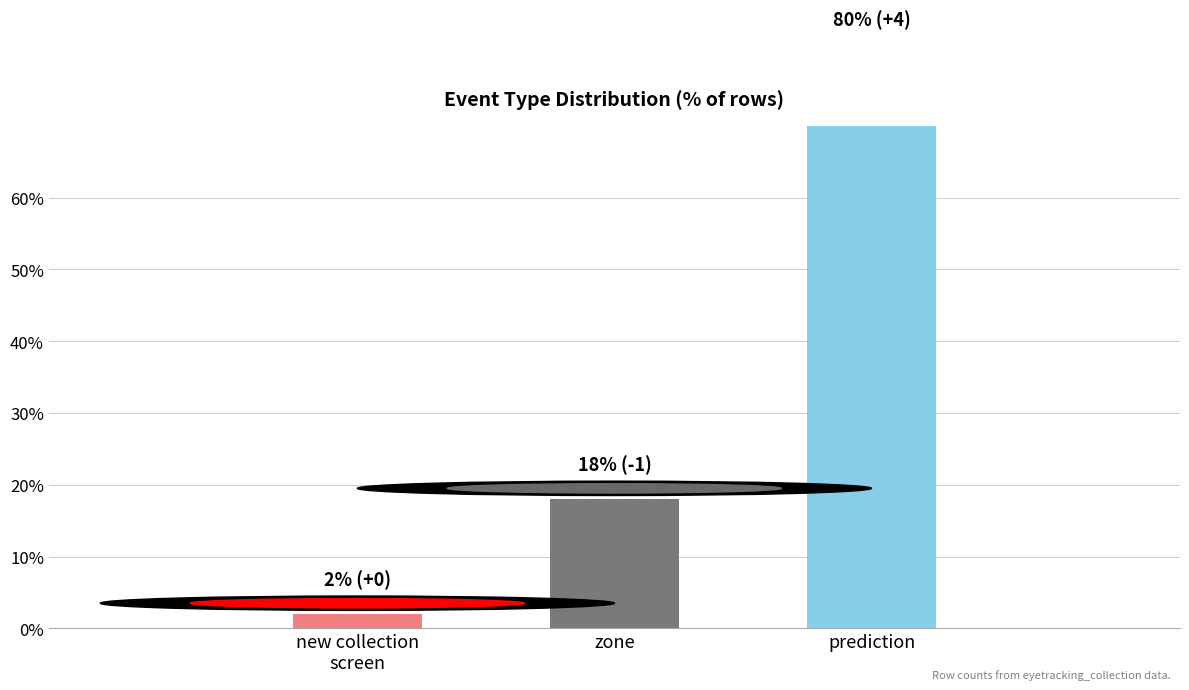

Reading left to right, transcribe all the data shown in this chart.

2	18	80